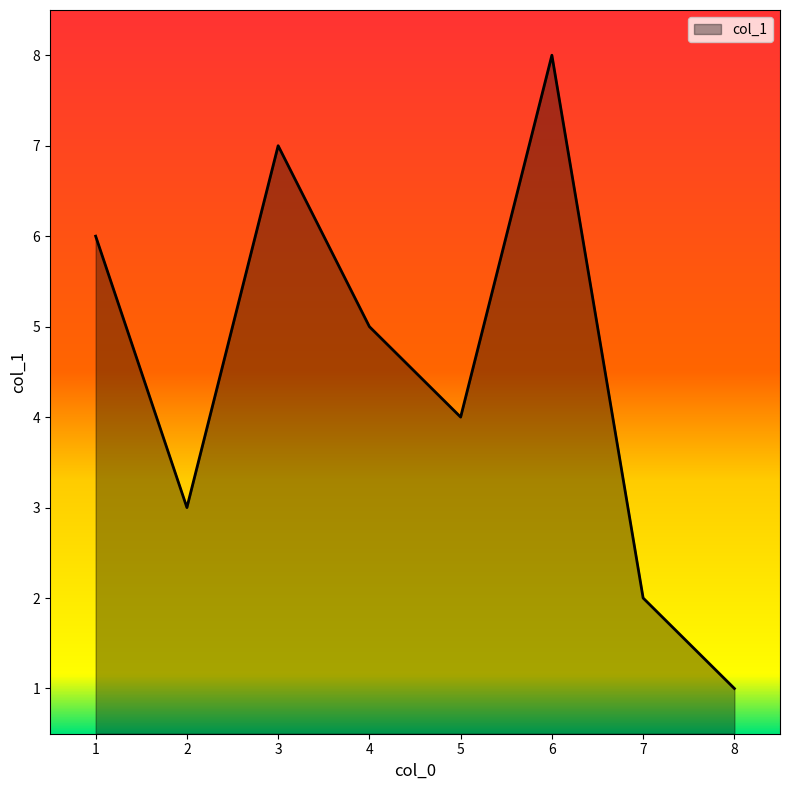

The value at 3 is 3. True or false?

False